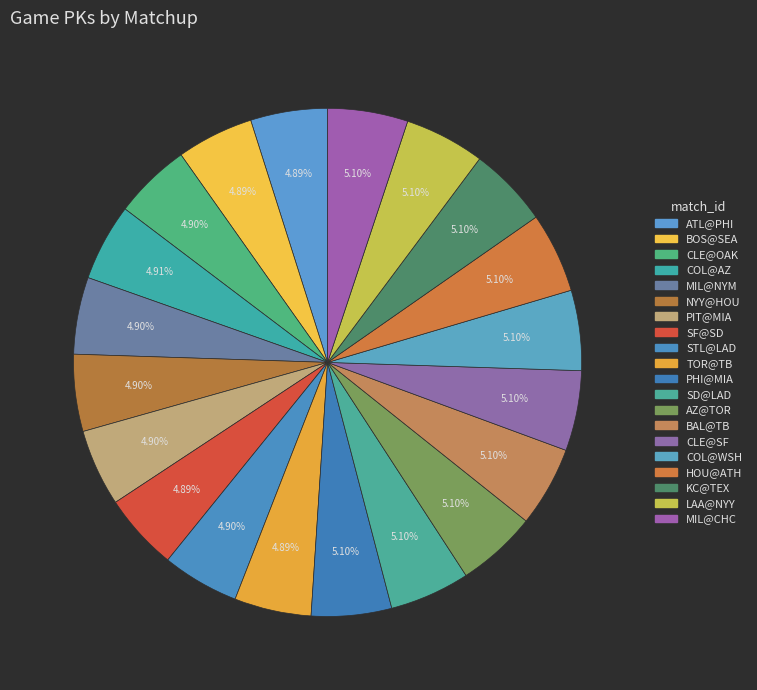

Is it true that KC@TEX is 1% of the pie?

False